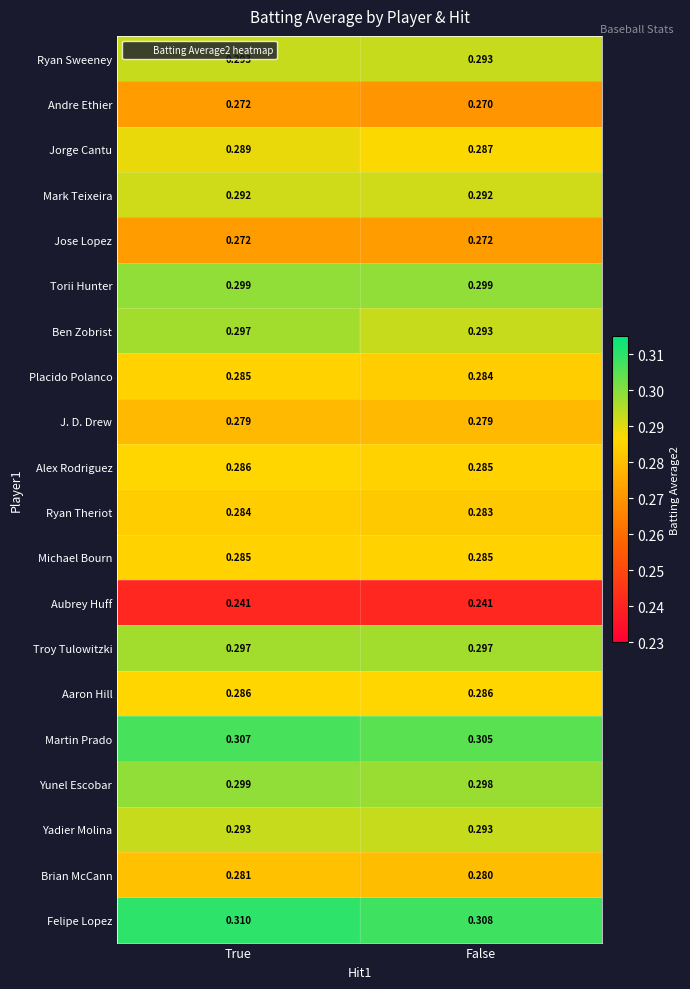

At which category does the chart reach its peak across all series?

True